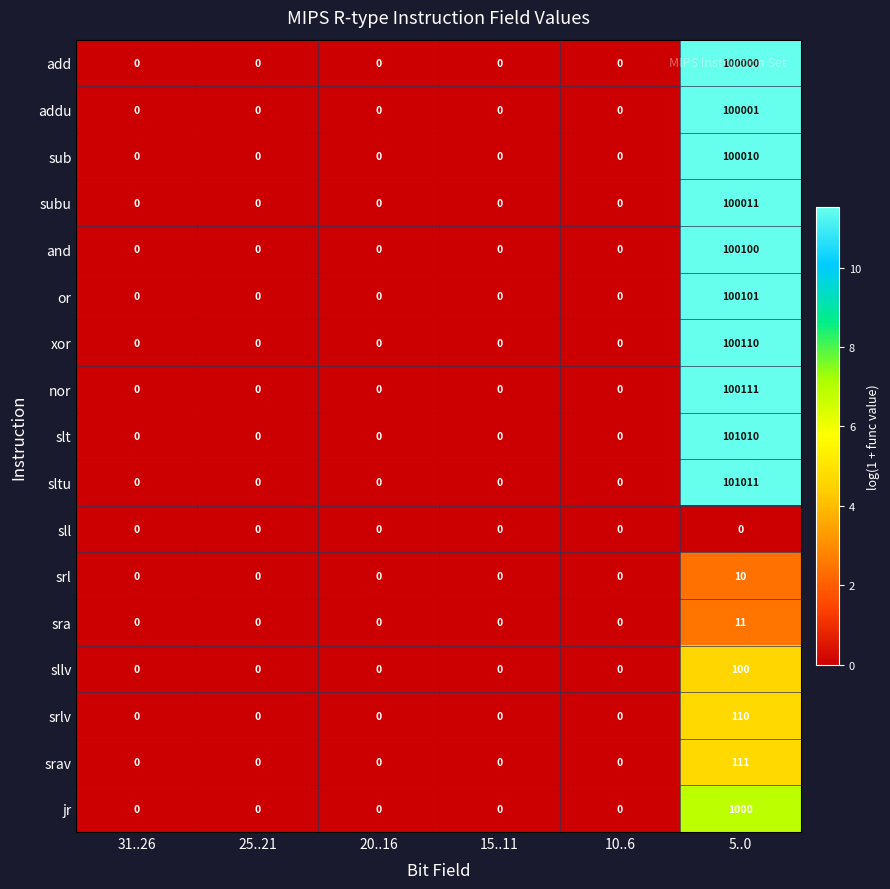

What is the difference between the maximum and minimum values in the and series?

100100